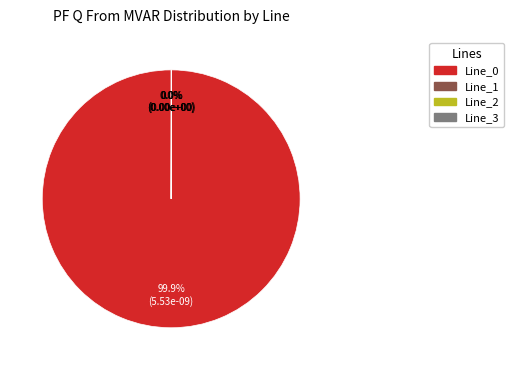

Is Line_0 the majority of the pie?

Yes